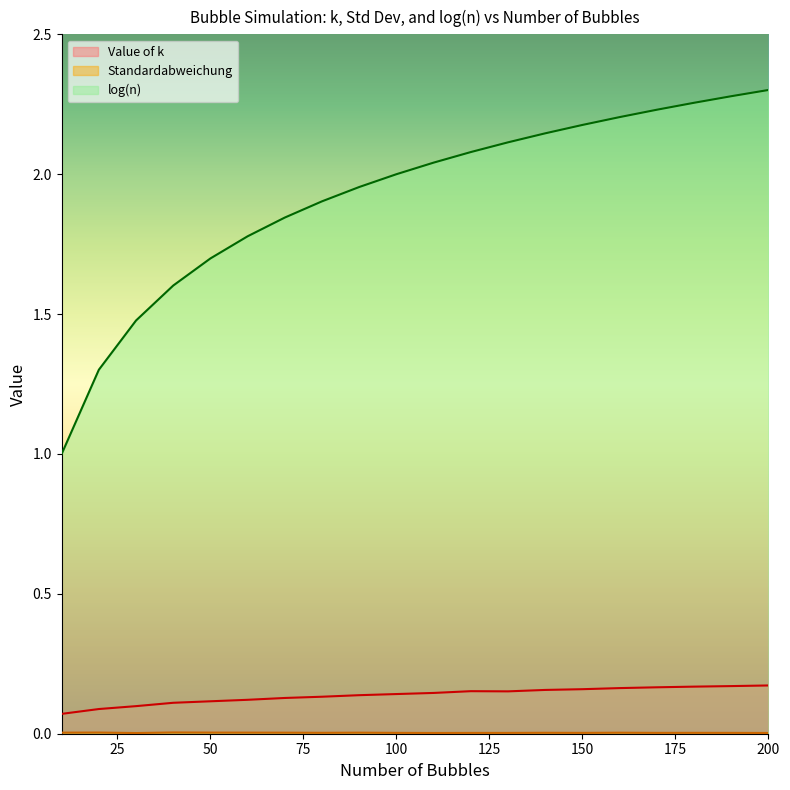

True or false: Value of k has a value of 0.1 at 50.

True